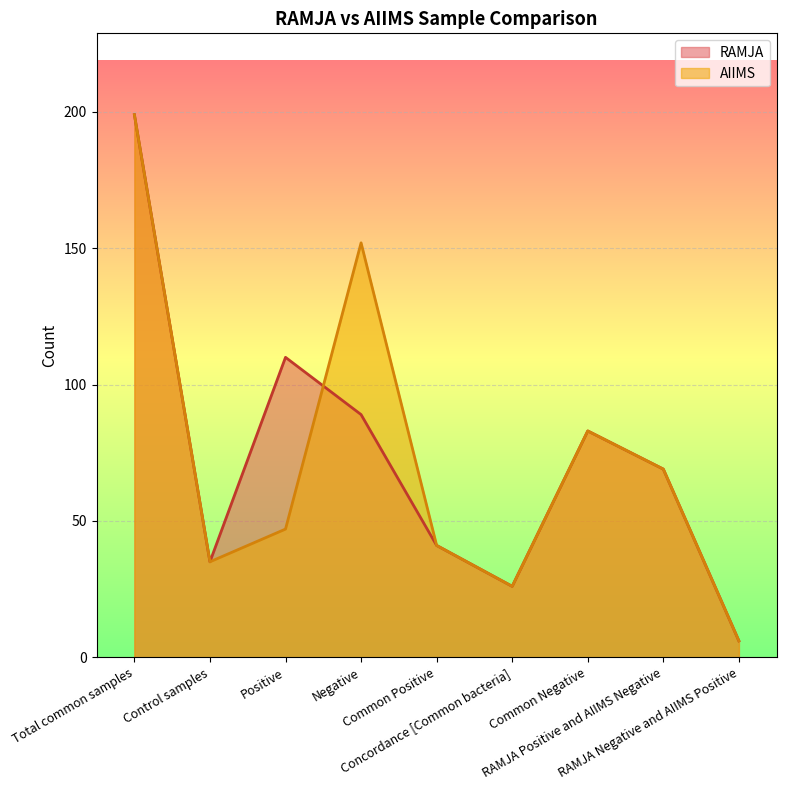

Which has a higher value, Total common samples or Concordance [Common bacteria]?

Total common samples